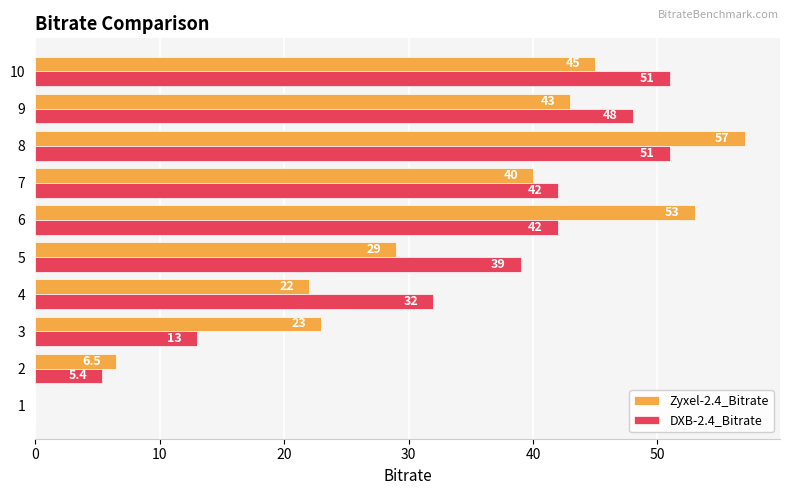

At which label is DXB-2.4_Bitrate closest to 25?

4